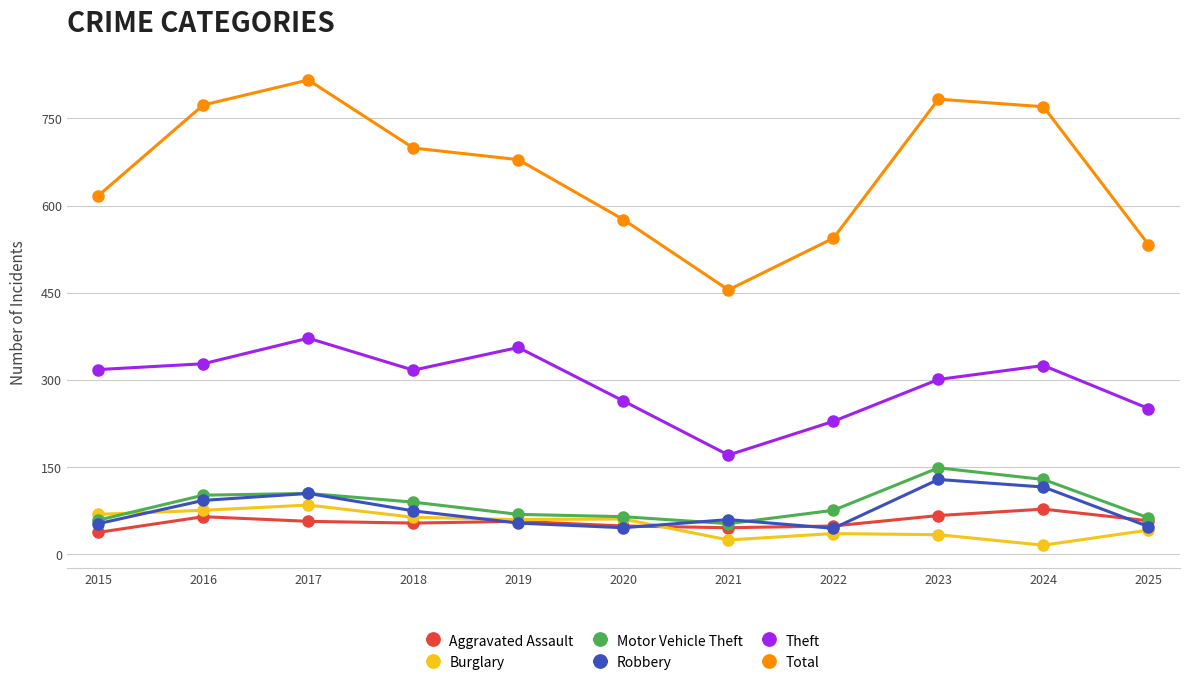

True or false: Total and Robbery cross at least once.

False